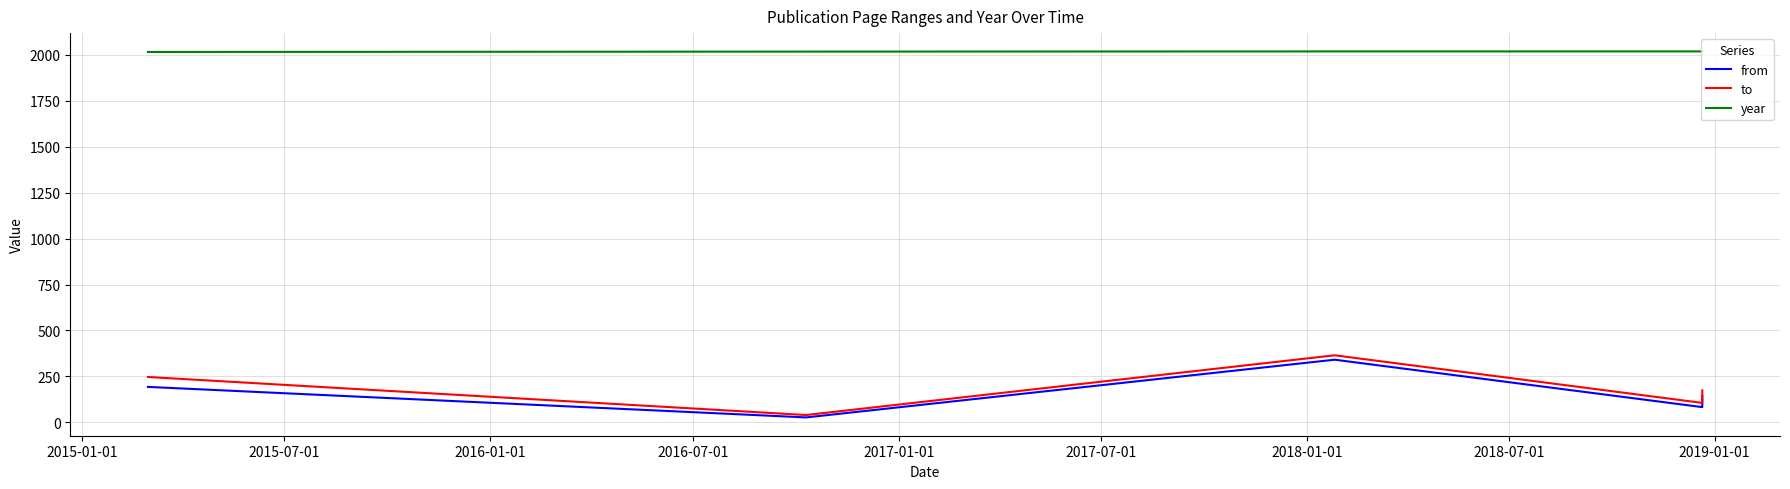

True or false: year has more than 1 interior local peaks.

False